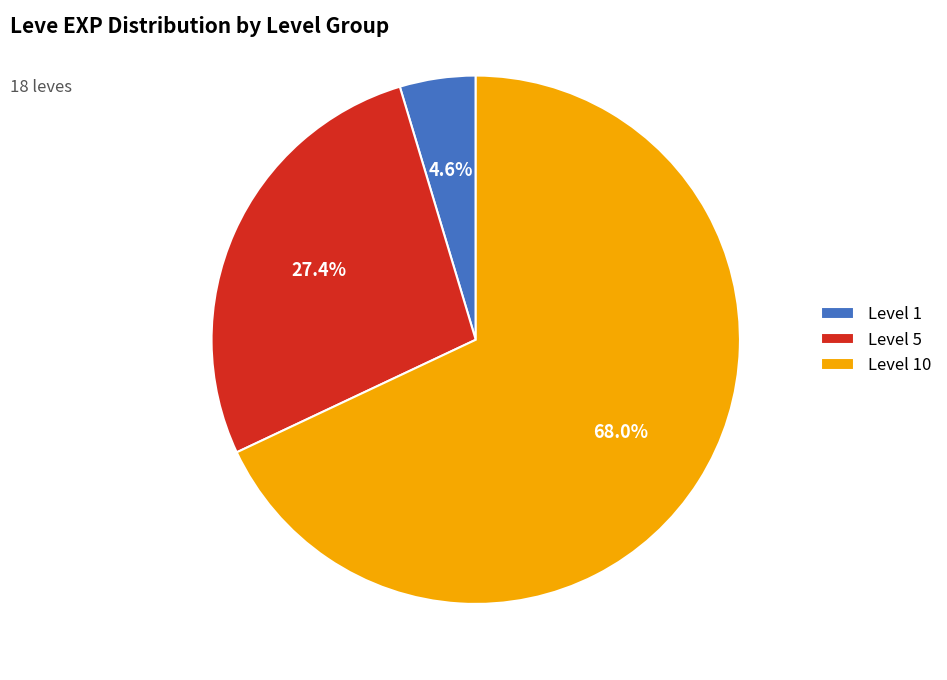

Is there any slice that represents more than half of the pie?

Yes